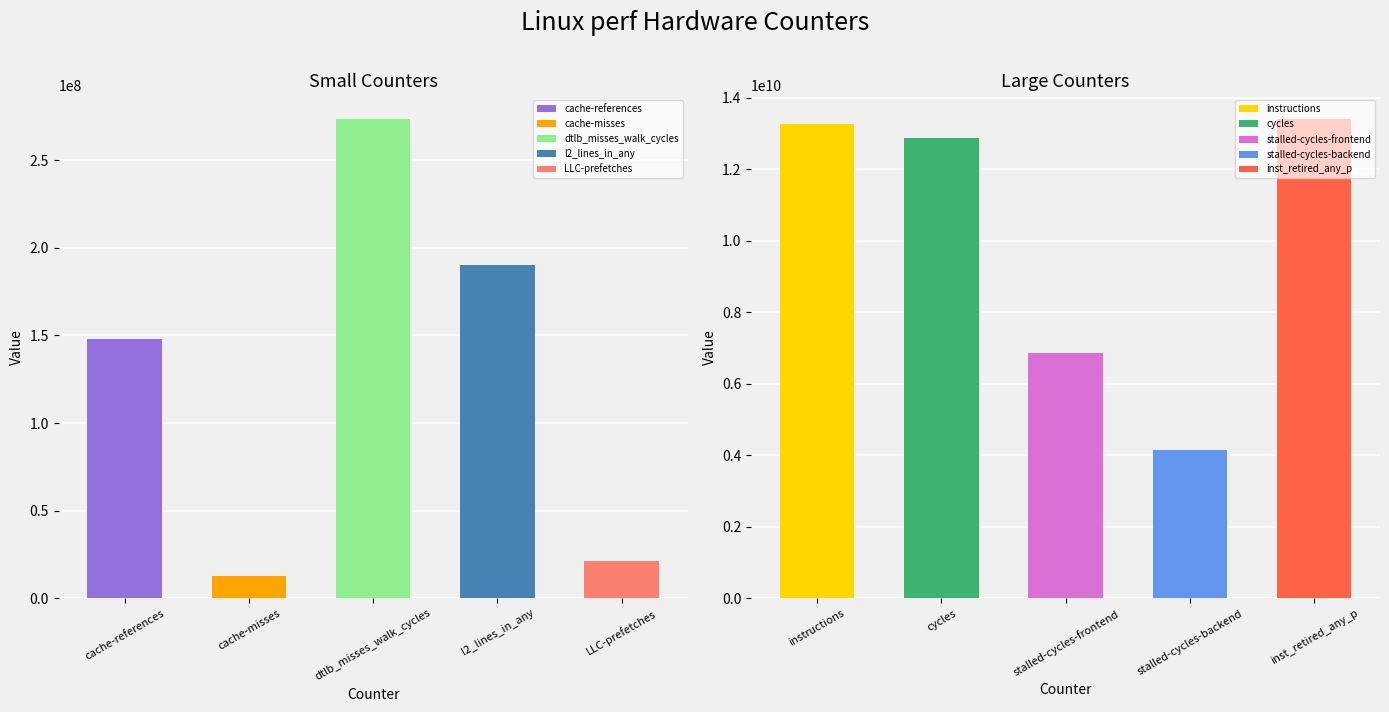

What is the difference between the values at cache-misses and inst_retired_any_p?

13378477448